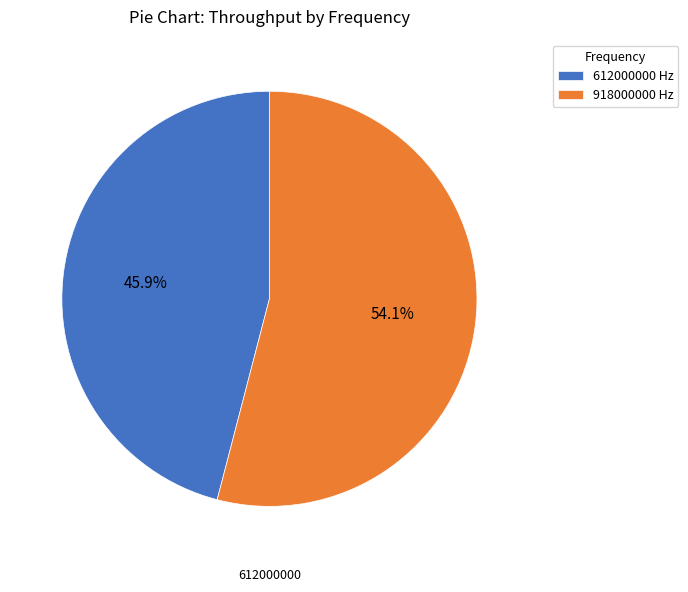

Is there any slice that represents more than half of the pie?

Yes